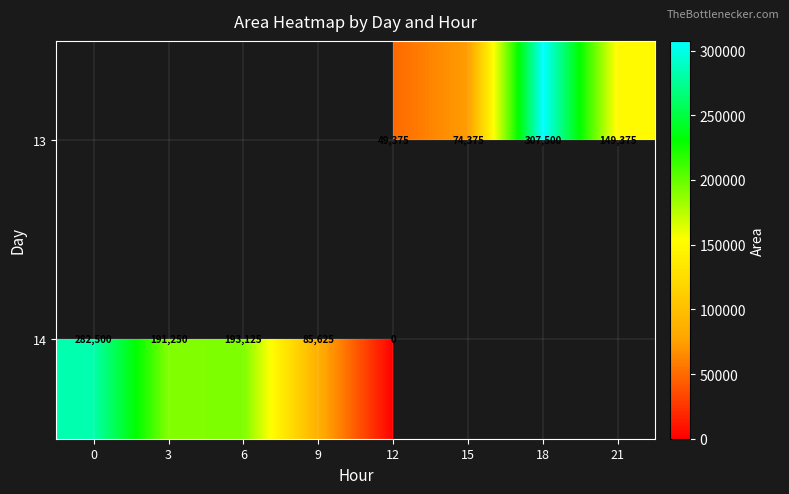

The value of 13 at 18 is 208503. True or false?

False